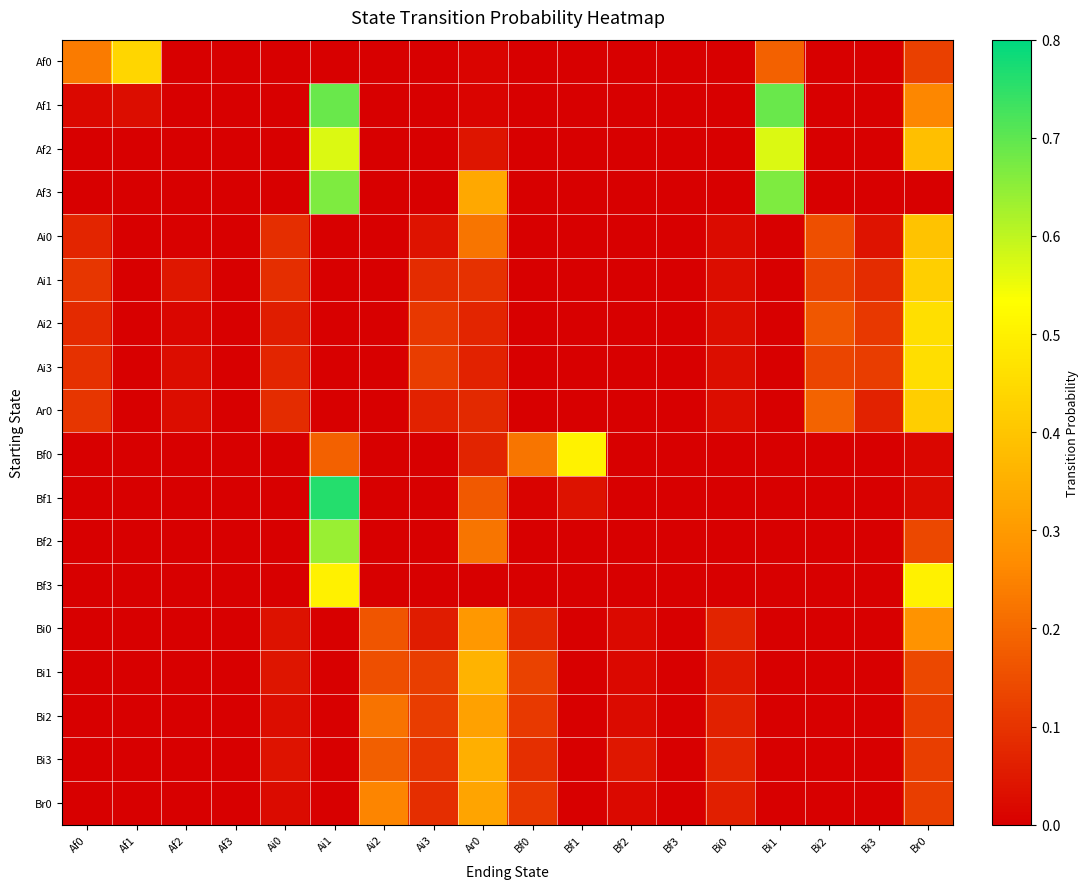

Reading right to left, what are all the values shown in this chart?

Af0: Br0=0.1	Bi3=0.0	Bi2=0.0	Bi1=0.2	Bi0=0.0	Bf3=0.0	Bf2=0.0	Bf1=0.0	Bf0=0.0	Ar0=0.0	Ai3=0.0	Ai2=0.0	Ai1=0.0	Ai0=0.0	Af3=0.0	Af2=0.0	Af1=0.4	Af0=0.2
Af1: Br0=0.3	Bi3=0.0	Bi2=0.0	Bi1=0.7	Bi0=0.0	Bf3=0.0	Bf2=0.0	Bf1=0.0	Bf0=0.0	Ar0=0.0	Ai3=0.0	Ai2=0.0	Ai1=0.7	Ai0=0.0	Af3=0.0	Af2=0.0	Af1=0.0	Af0=0.0
Af2: Br0=0.4	Bi3=0.0	Bi2=0.0	Bi1=0.6	Bi0=0.0	Bf3=0.0	Bf2=0.0	Bf1=0.0	Bf0=0.0	Ar0=0.0	Ai3=0.0	Ai2=0.0	Ai1=0.6	Ai0=0.0	Af3=0.0	Af2=0.0	Af1=0.0	Af0=0.0
Af3: Br0=0.0	Bi3=0.0	Bi2=0.0	Bi1=0.7	Bi0=0.0	Bf3=0.0	Bf2=0.0	Bf1=0.0	Bf0=0.0	Ar0=0.3	Ai3=0.0	Ai2=0.0	Ai1=0.7	Ai0=0.0	Af3=0.0	Af2=0.0	Af1=0.0	Af0=0.0
Ai0: Br0=0.4	Bi3=0.0	Bi2=0.2	Bi1=0.0	Bi0=0.0	Bf3=0.0	Bf2=0.0	Bf1=0.0	Bf0=0.0	Ar0=0.2	Ai3=0.0	Ai2=0.0	Ai1=0.0	Ai0=0.1	Af3=0.0	Af2=0.0	Af1=0.0	Af0=0.1
Ai1: Br0=0.4	Bi3=0.1	Bi2=0.1	Bi1=0.0	Bi0=0.0	Bf3=0.0	Bf2=0.0	Bf1=0.0	Bf0=0.0	Ar0=0.1	Ai3=0.1	Ai2=0.0	Ai1=0.0	Ai0=0.1	Af3=0.0	Af2=0.0	Af1=0.0	Af0=0.1
Ai2: Br0=0.5	Bi3=0.1	Bi2=0.2	Bi1=0.0	Bi0=0.0	Bf3=0.0	Bf2=0.0	Bf1=0.0	Bf0=0.0	Ar0=0.1	Ai3=0.1	Ai2=0.0	Ai1=0.0	Ai0=0.1	Af3=0.0	Af2=0.0	Af1=0.0	Af0=0.1
Ai3: Br0=0.5	Bi3=0.1	Bi2=0.1	Bi1=0.0	Bi0=0.0	Bf3=0.0	Bf2=0.0	Bf1=0.0	Bf0=0.0	Ar0=0.1	Ai3=0.1	Ai2=0.0	Ai1=0.0	Ai0=0.1	Af3=0.0	Af2=0.0	Af1=0.0	Af0=0.1
Ar0: Br0=0.4	Bi3=0.1	Bi2=0.2	Bi1=0.0	Bi0=0.0	Bf3=0.0	Bf2=0.0	Bf1=0.0	Bf0=0.0	Ar0=0.1	Ai3=0.1	Ai2=0.0	Ai1=0.0	Ai0=0.1	Af3=0.0	Af2=0.0	Af1=0.0	Af0=0.1
Bf0: Br0=0.0	Bi3=0.0	Bi2=0.0	Bi1=0.0	Bi0=0.0	Bf3=0.0	Bf2=0.0	Bf1=0.5	Bf0=0.2	Ar0=0.1	Ai3=0.0	Ai2=0.0	Ai1=0.2	Ai0=0.0	Af3=0.0	Af2=0.0	Af1=0.0	Af0=0.0
Bf1: Br0=0.0	Bi3=0.0	Bi2=0.0	Bi1=0.0	Bi0=0.0	Bf3=0.0	Bf2=0.0	Bf1=0.0	Bf0=0.0	Ar0=0.2	Ai3=0.0	Ai2=0.0	Ai1=0.8	Ai0=0.0	Af3=0.0	Af2=0.0	Af1=0.0	Af0=0.0
Bf2: Br0=0.1	Bi3=0.0	Bi2=0.0	Bi1=0.0	Bi0=0.0	Bf3=0.0	Bf2=0.0	Bf1=0.0	Bf0=0.0	Ar0=0.2	Ai3=0.0	Ai2=0.0	Ai1=0.6	Ai0=0.0	Af3=0.0	Af2=0.0	Af1=0.0	Af0=0.0
Bf3: Br0=0.5	Bi3=0.0	Bi2=0.0	Bi1=0.0	Bi0=0.0	Bf3=0.0	Bf2=0.0	Bf1=0.0	Bf0=0.0	Ar0=0.0	Ai3=0.0	Ai2=0.0	Ai1=0.5	Ai0=0.0	Af3=0.0	Af2=0.0	Af1=0.0	Af0=0.0
Bi0: Br0=0.3	Bi3=0.0	Bi2=0.0	Bi1=0.0	Bi0=0.1	Bf3=0.0	Bf2=0.0	Bf1=0.0	Bf0=0.1	Ar0=0.3	Ai3=0.1	Ai2=0.2	Ai1=0.0	Ai0=0.0	Af3=0.0	Af2=0.0	Af1=0.0	Af0=0.0
Bi1: Br0=0.1	Bi3=0.0	Bi2=0.0	Bi1=0.0	Bi0=0.0	Bf3=0.0	Bf2=0.0	Bf1=0.0	Bf0=0.1	Ar0=0.4	Ai3=0.1	Ai2=0.2	Ai1=0.0	Ai0=0.0	Af3=0.0	Af2=0.0	Af1=0.0	Af0=0.0
Bi2: Br0=0.1	Bi3=0.0	Bi2=0.0	Bi1=0.0	Bi0=0.1	Bf3=0.0	Bf2=0.0	Bf1=0.0	Bf0=0.1	Ar0=0.3	Ai3=0.1	Ai2=0.2	Ai1=0.0	Ai0=0.0	Af3=0.0	Af2=0.0	Af1=0.0	Af0=0.0
Bi3: Br0=0.1	Bi3=0.0	Bi2=0.0	Bi1=0.0	Bi0=0.1	Bf3=0.0	Bf2=0.0	Bf1=0.0	Bf0=0.1	Ar0=0.3	Ai3=0.1	Ai2=0.2	Ai1=0.0	Ai0=0.0	Af3=0.0	Af2=0.0	Af1=0.0	Af0=0.0
Br0: Br0=0.1	Bi3=0.0	Bi2=0.0	Bi1=0.0	Bi0=0.1	Bf3=0.0	Bf2=0.0	Bf1=0.0	Bf0=0.1	Ar0=0.3	Ai3=0.1	Ai2=0.3	Ai1=0.0	Ai0=0.0	Af3=0.0	Af2=0.0	Af1=0.0	Af0=0.0